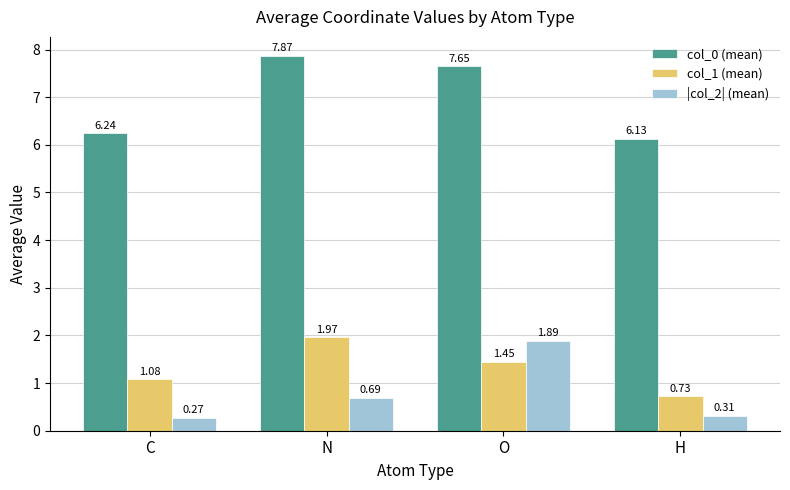

The col_1 (mean) series shows 0.6 at O. True or false?

False